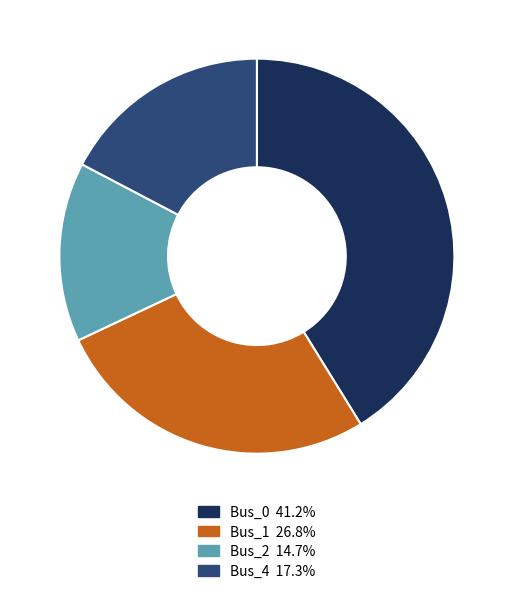

Count the number of slices in the pie.

4